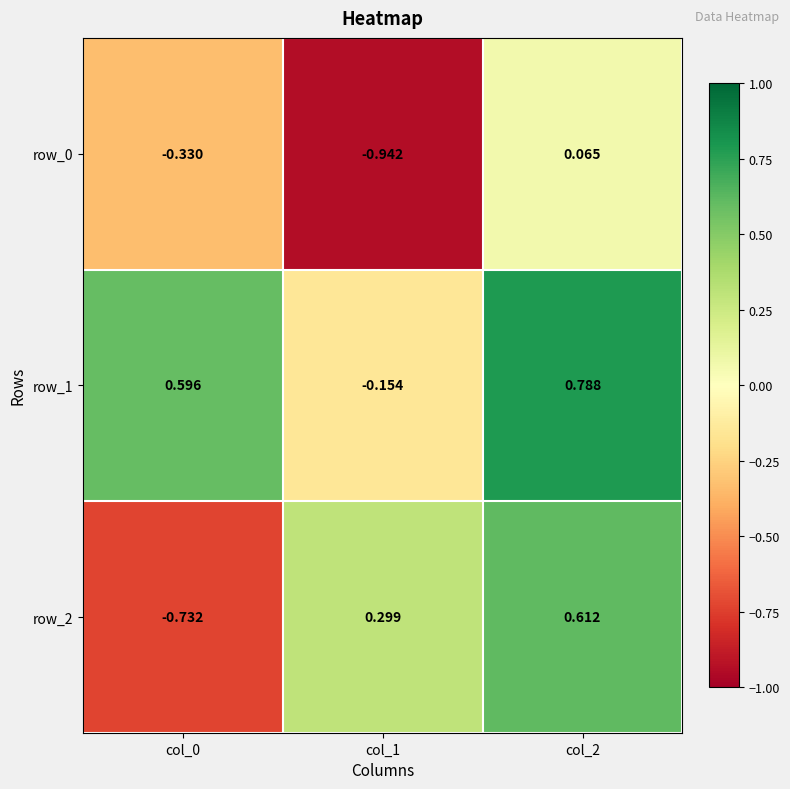

At which label is row_2 closest to 0?

col_1